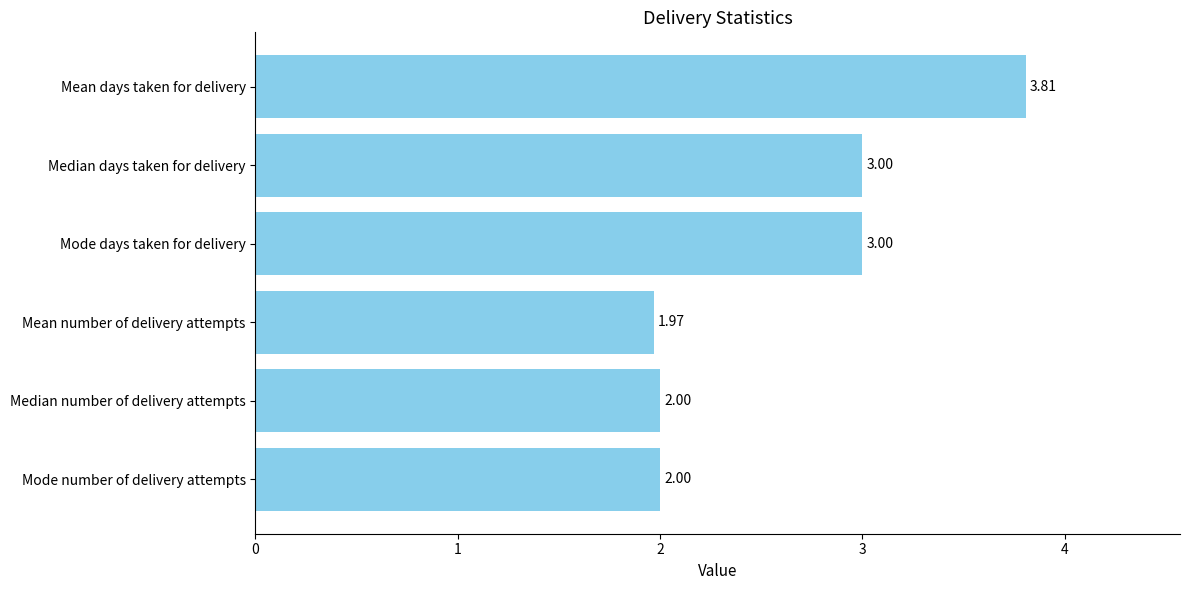

Between Median days taken for delivery and Median number of delivery attempts, which is larger?

Median days taken for delivery